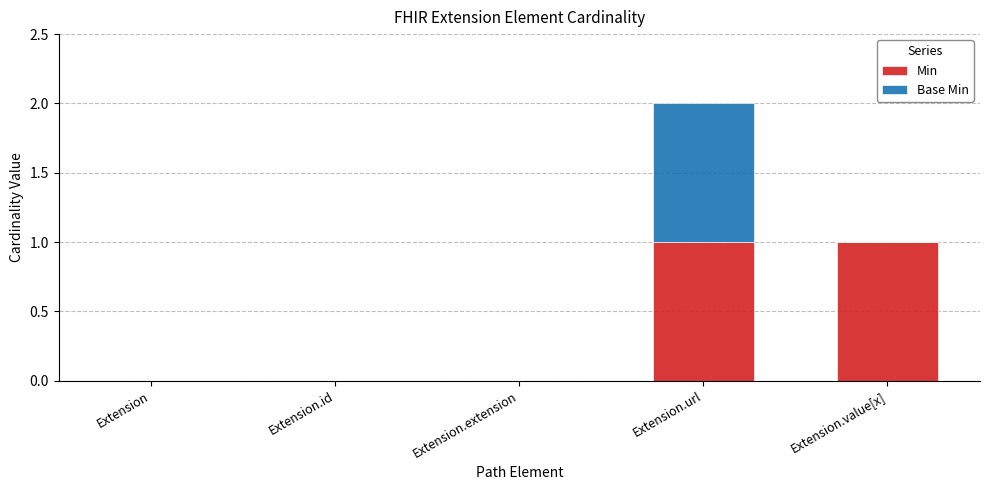

True or false: Min has a value of 2 at Extension.value[x].

False